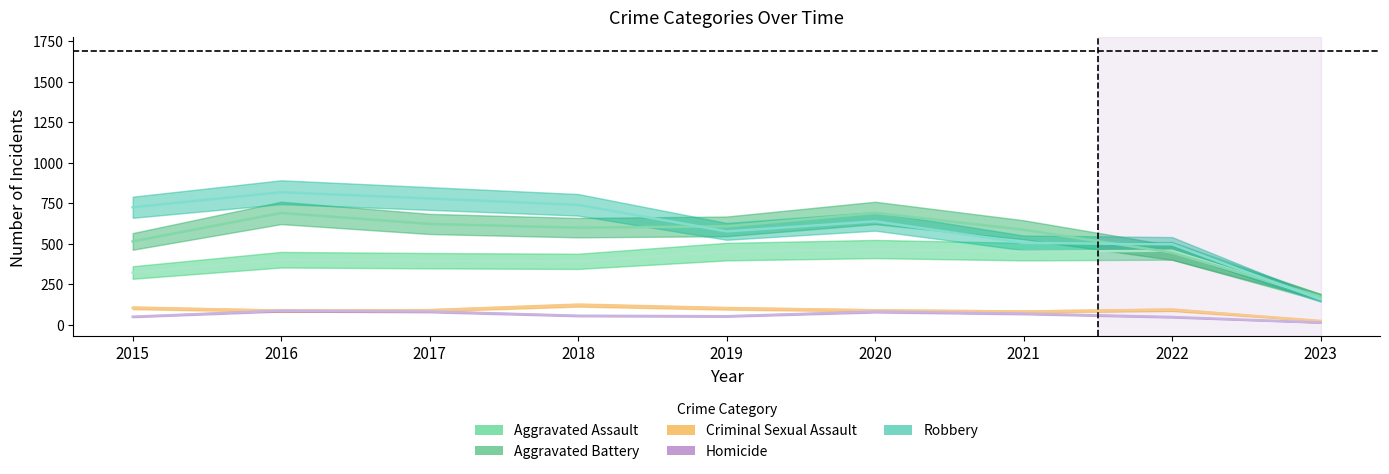

Which series has the largest range (max minus min)?

Robbery